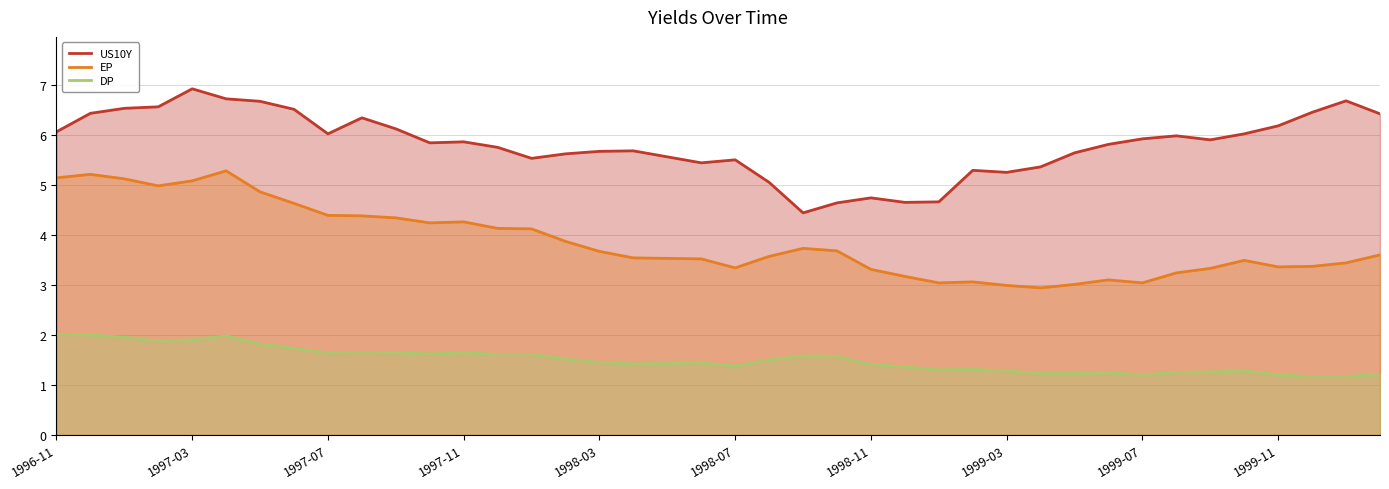

Reading left to right, list all the values displayed in this chart.

US10Y: 6.1	6.4	6.5	6.6	6.9	6.7	6.7	6.5	6.0	6.3	6.1	5.8	5.9	5.8	5.5	5.6	5.7	5.7	5.6	5.4	5.5	5.0	4.4	4.6	4.7	4.7	4.7	5.3	5.2	5.4	5.6	5.8	5.9	6.0	5.9	6.0	6.2	6.5	6.7	6.4
EP: 5.1	5.2	5.1	5.0	5.1	5.3	4.9	4.6	4.4	4.4	4.3	4.2	4.3	4.1	4.1	3.9	3.7	3.5	3.5	3.5	3.3	3.6	3.7	3.7	3.3	3.2	3.0	3.1	3.0	2.9	3.0	3.1	3.0	3.2	3.3	3.5	3.4	3.4	3.4	3.6
DP: 2.0	2.0	1.9	1.9	1.9	2.0	1.8	1.7	1.6	1.6	1.6	1.6	1.6	1.6	1.6	1.5	1.4	1.4	1.4	1.4	1.4	1.5	1.6	1.6	1.4	1.4	1.3	1.3	1.3	1.2	1.2	1.2	1.2	1.2	1.3	1.3	1.2	1.2	1.2	1.2